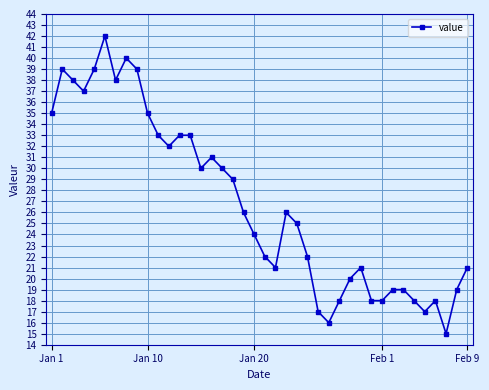

What is the greatest value displayed?

42